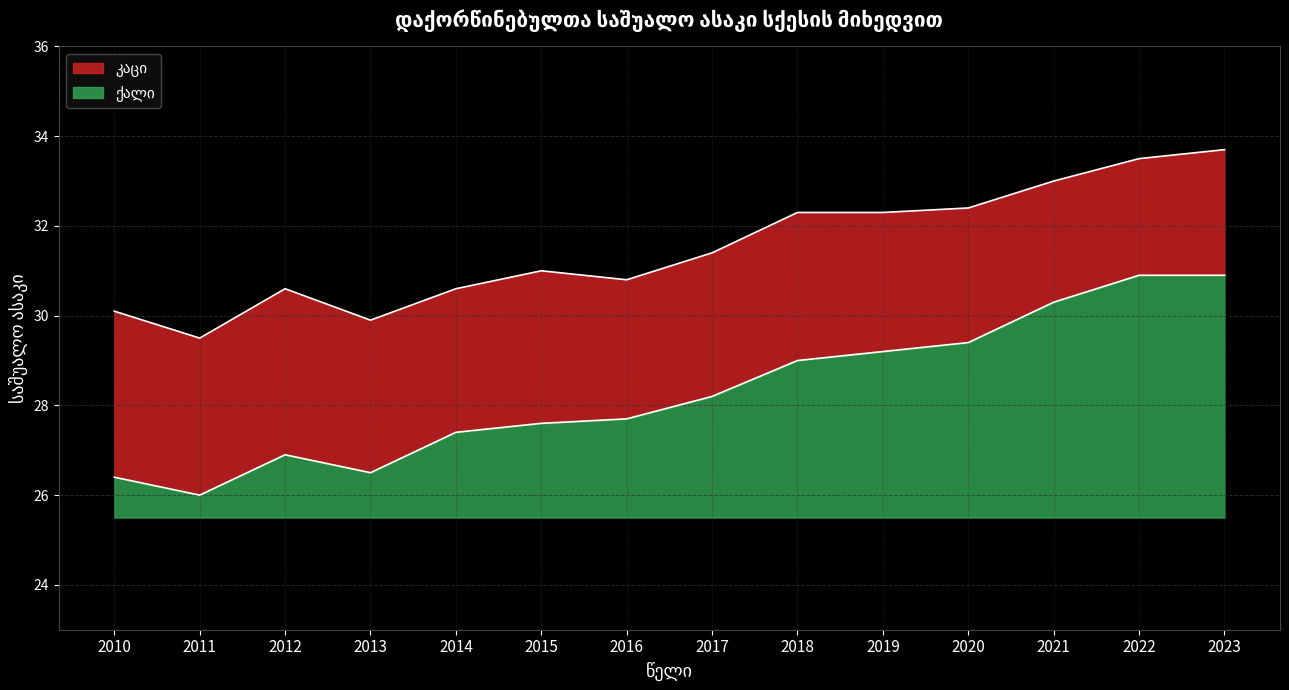

How many distinct data groups are displayed?

2